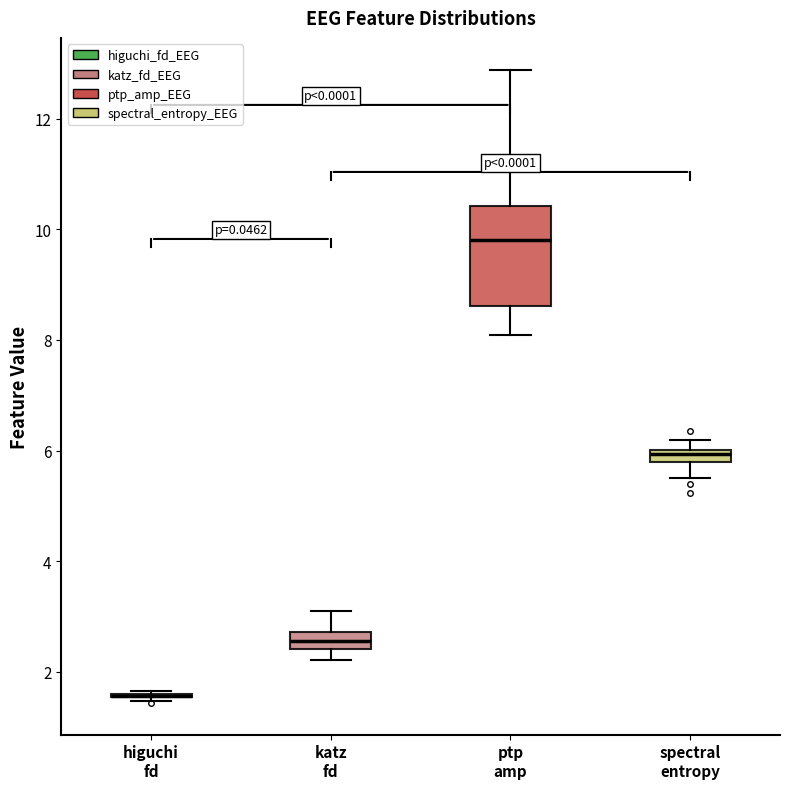

Comparing the boxes themselves (not the whiskers), which one is the tallest?

ptp amp